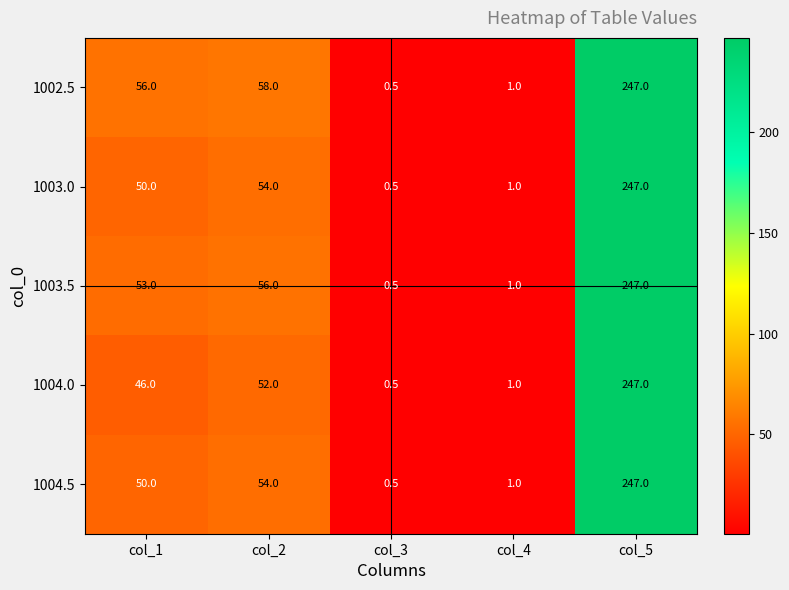

Which series has the largest total across all categories?

1002.5